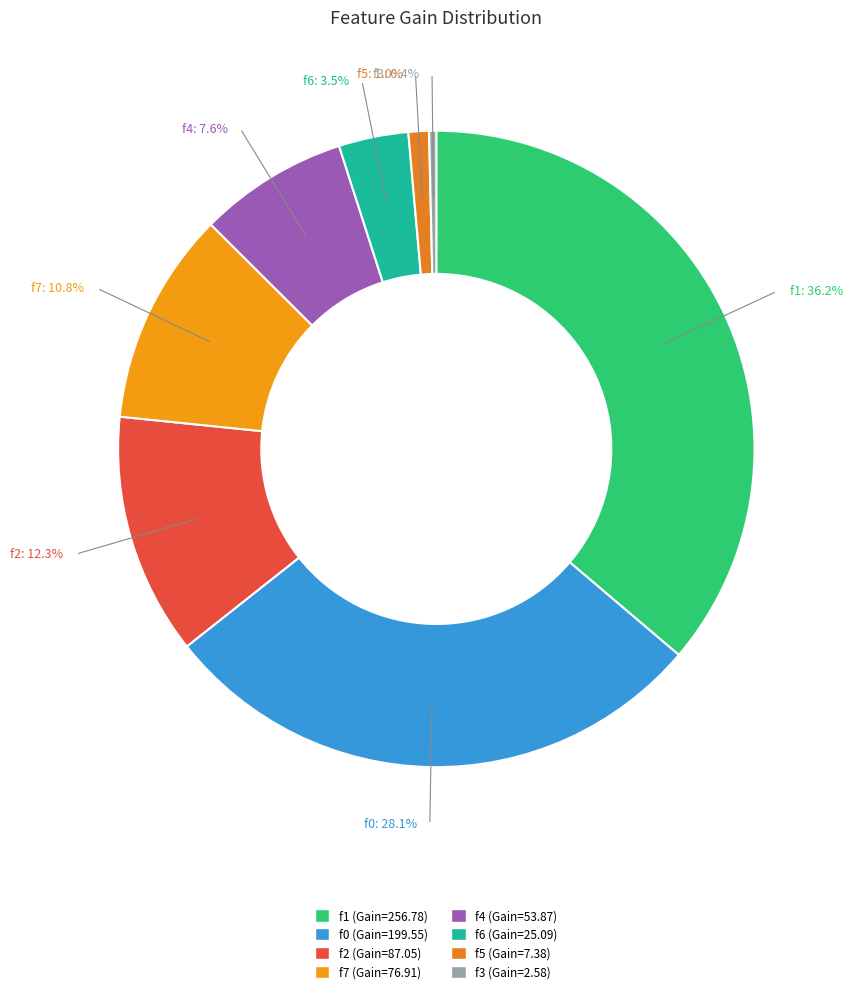

To the nearest percent, what is the difference between the largest and smallest slice percentages?

36%